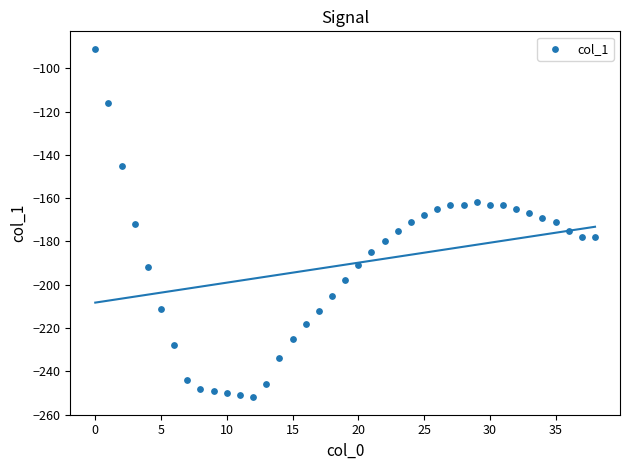

What is the range of Y values (max minus min)?

161